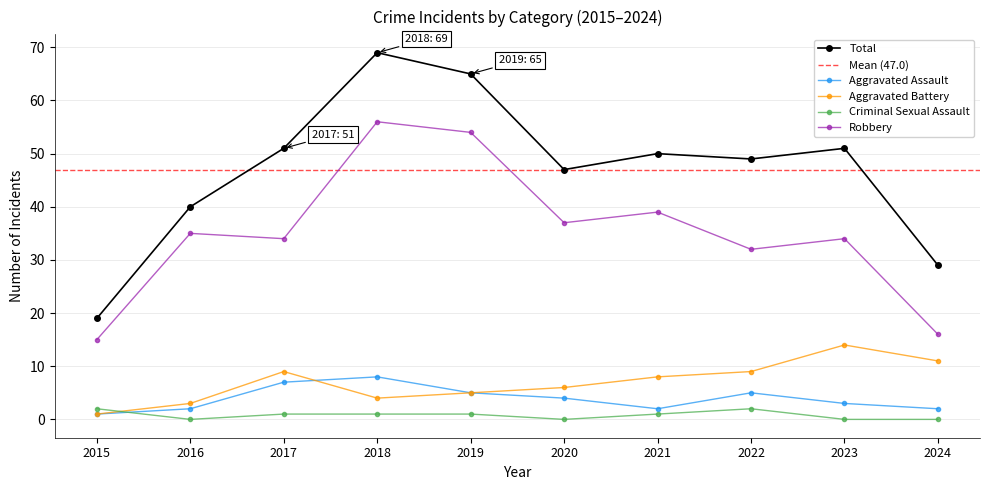

What is the difference between the maximum and minimum values in the Criminal Sexual Assault series?

2